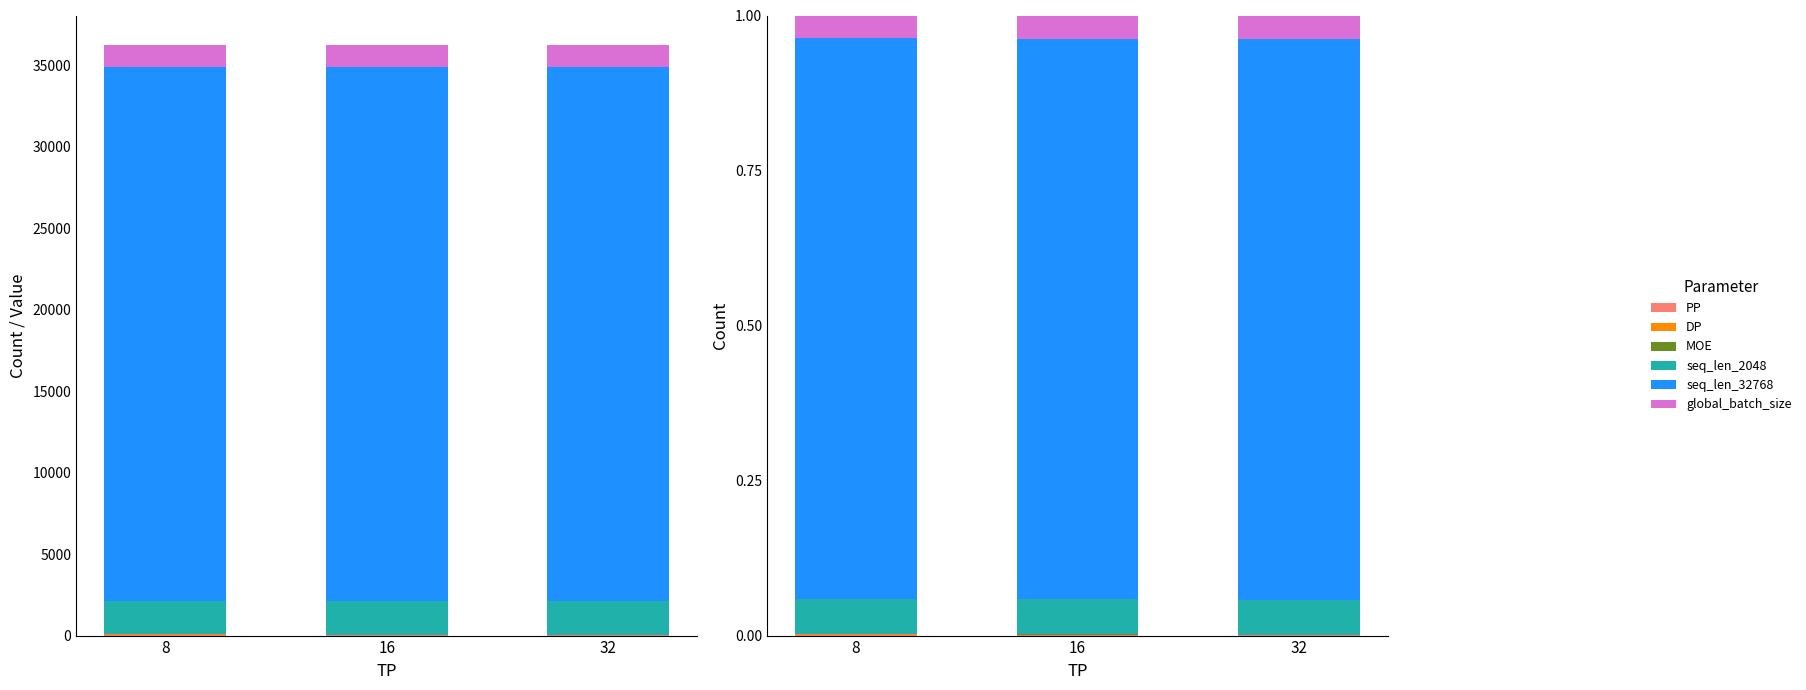

How many bars are there in total?

18